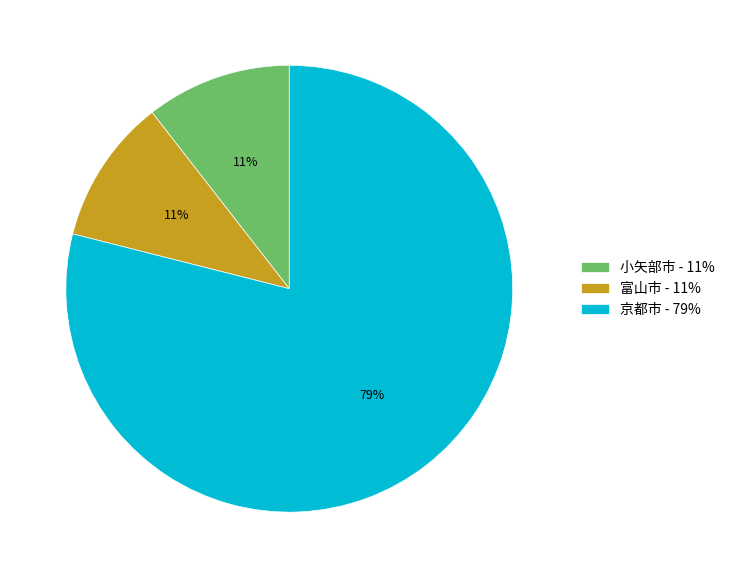

How many segments does this pie chart have?

3